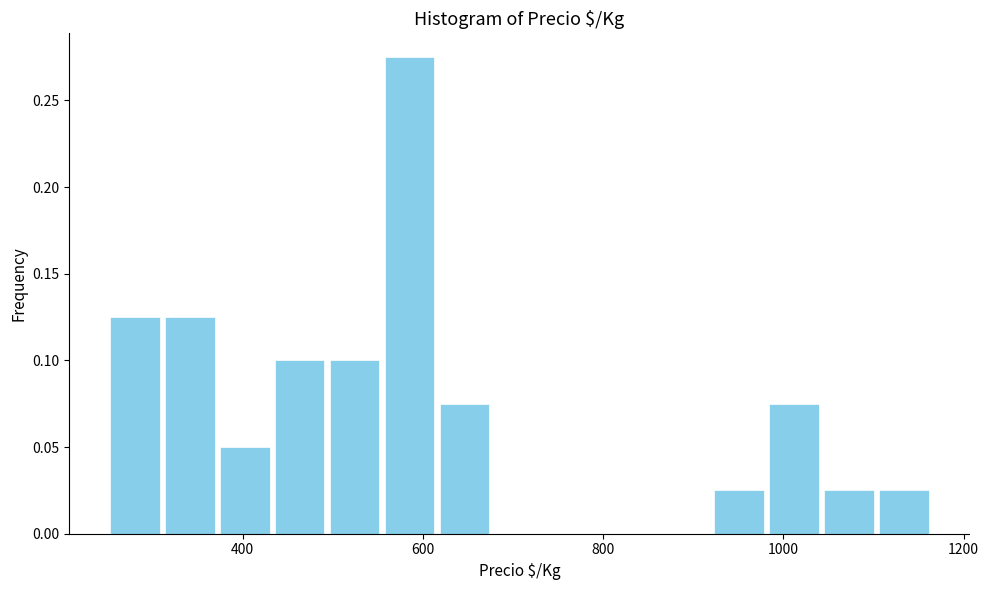

Around what value on the x-axis is the tallest bar? Give the approximate position of its centre, as read against the axis.

580